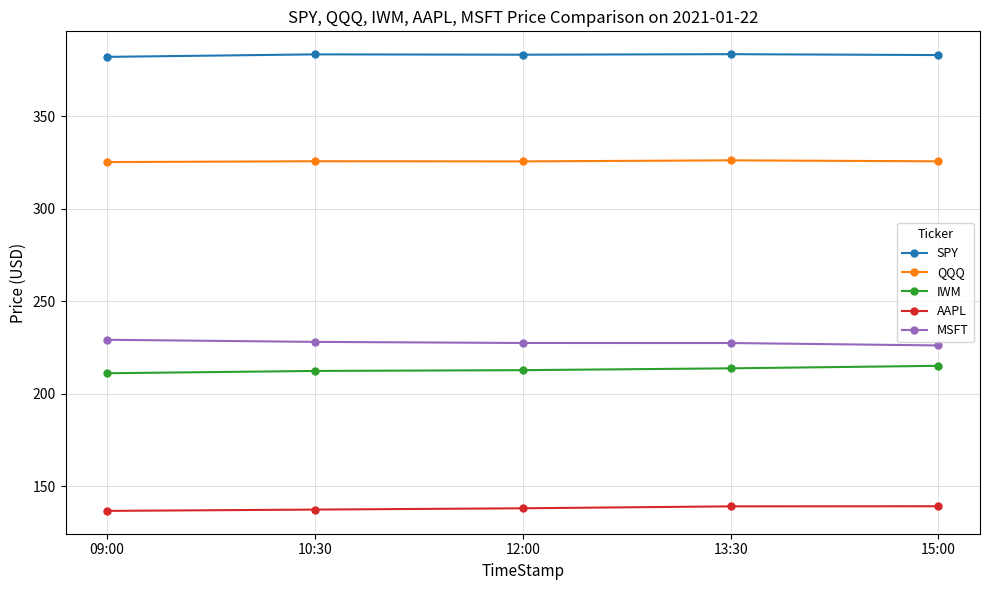

True or false: IWM and SPY cross at least once.

False